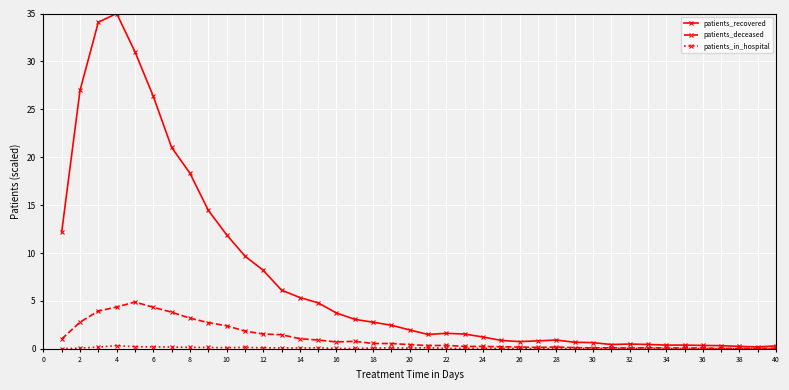

At how many categories does at least one series exceed 9?

11